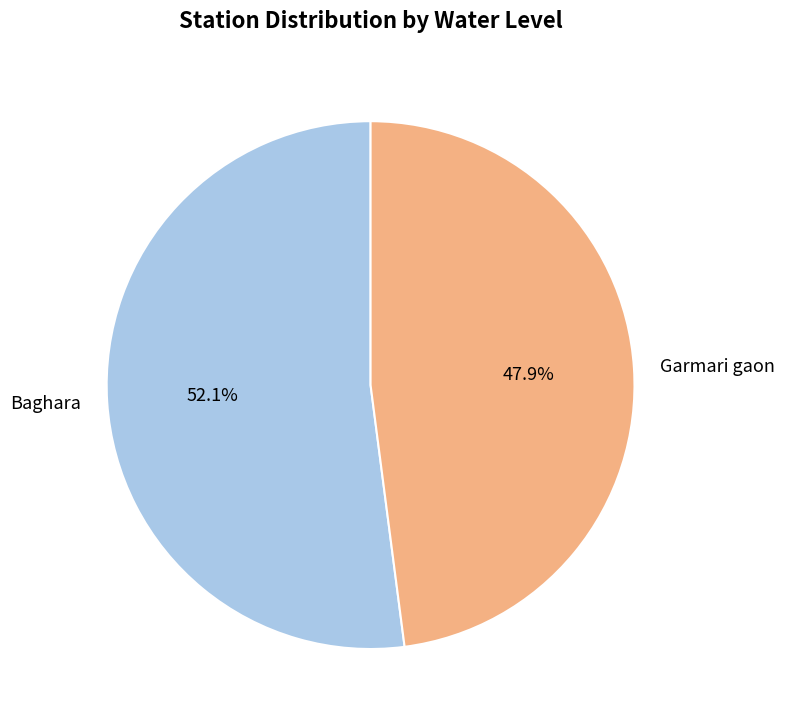

What is the smallest slice in the pie chart?

Garmari gaon